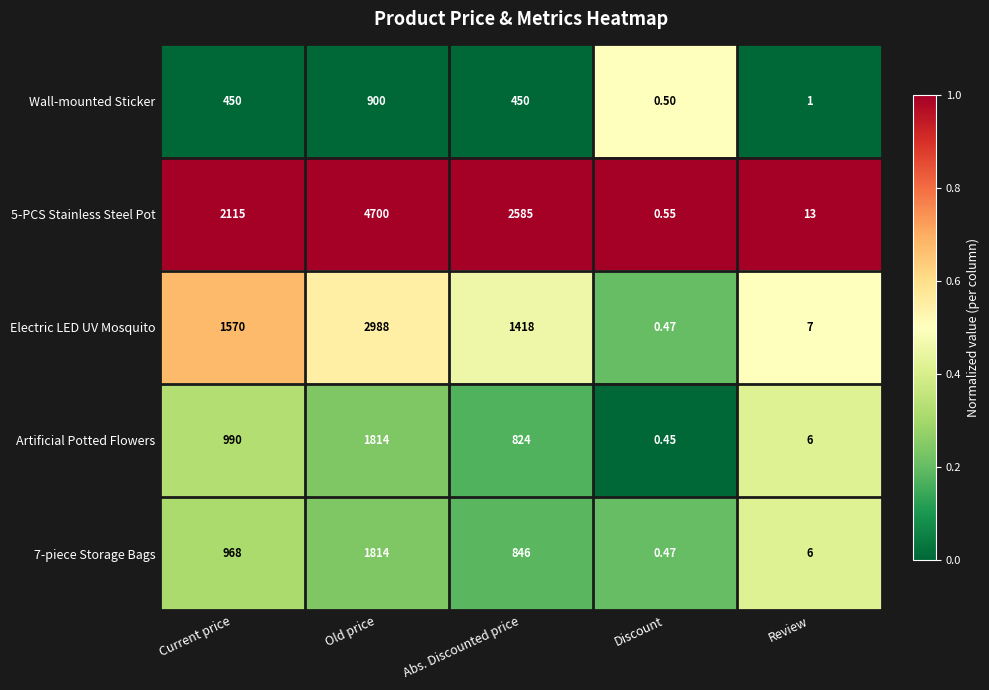

Which series has the widest spread of values?

5-PCS Stainless Steel Pot